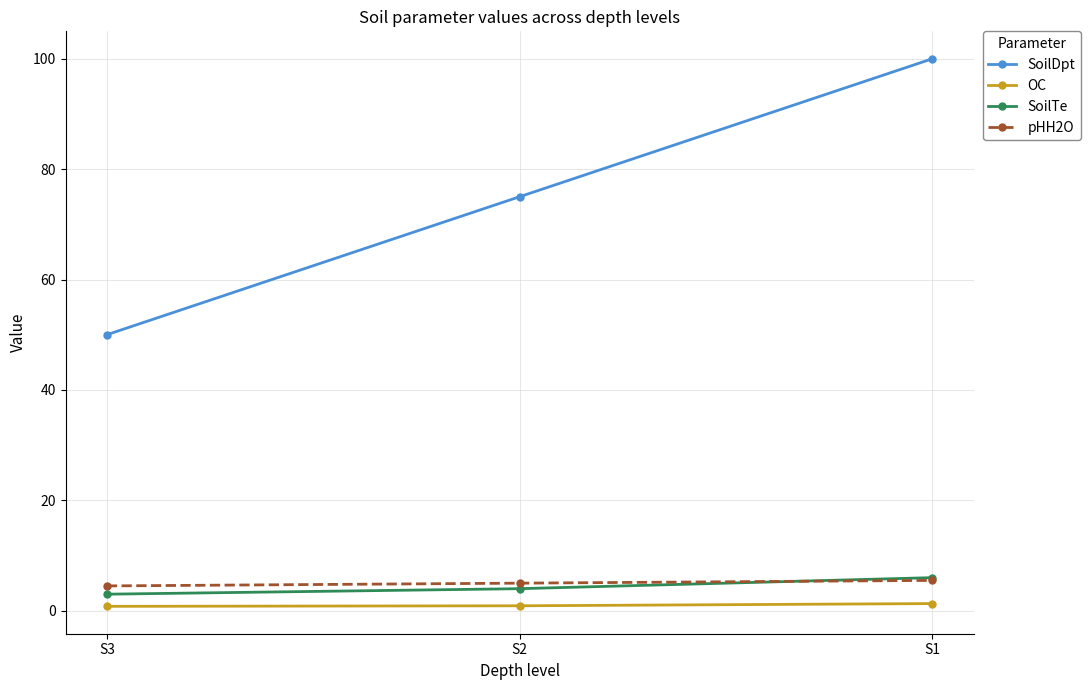

What is the minimum value for OC?

0.8